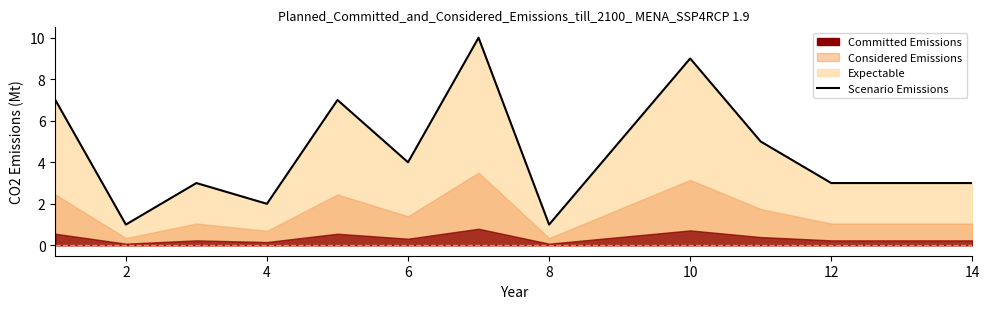

How many values exceed 4?

6